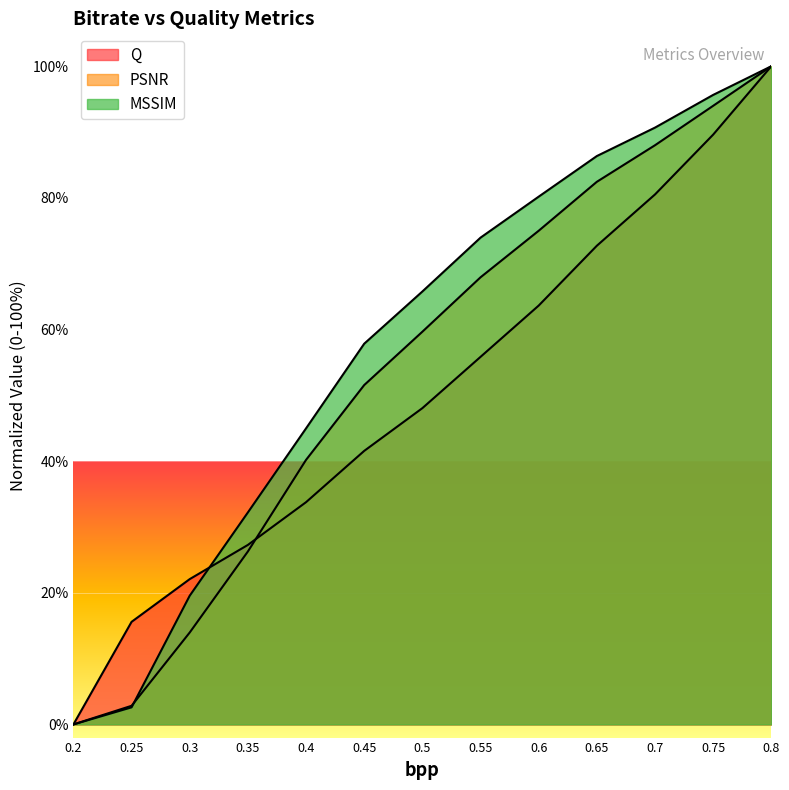

How many lines are shown in the chart?

3